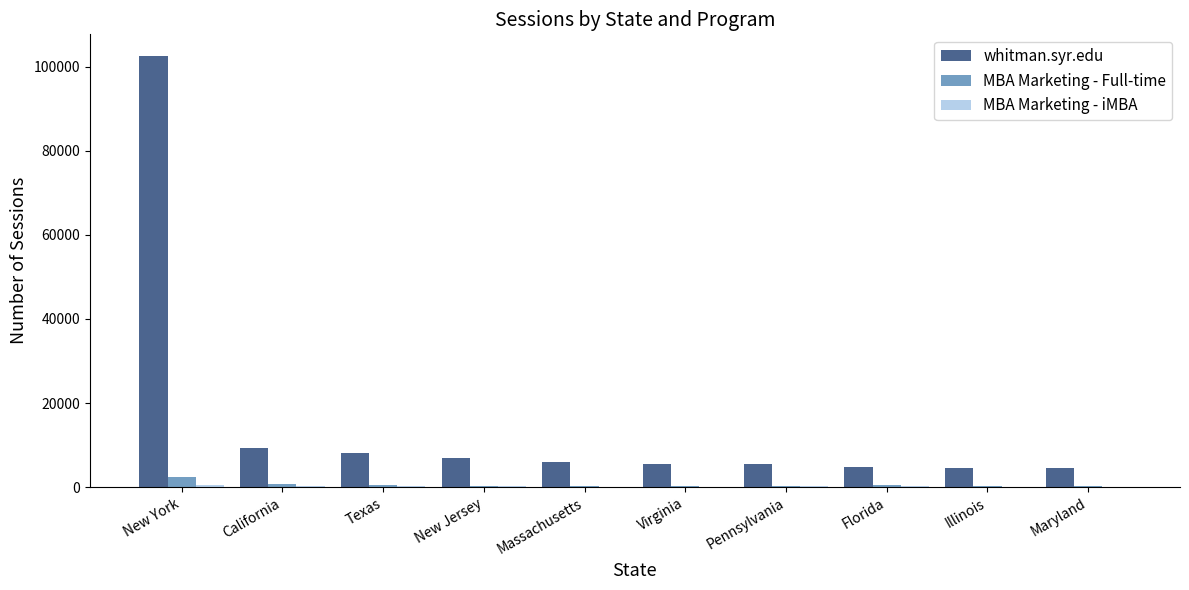

What is the sum of all MBA Marketing - Full-time values?

5510